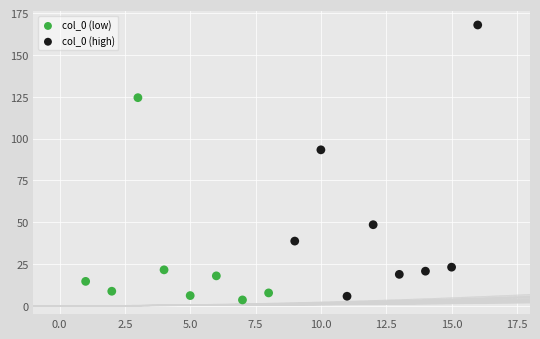

Which series has the largest Y range (max minus min)?

col_0 (high)